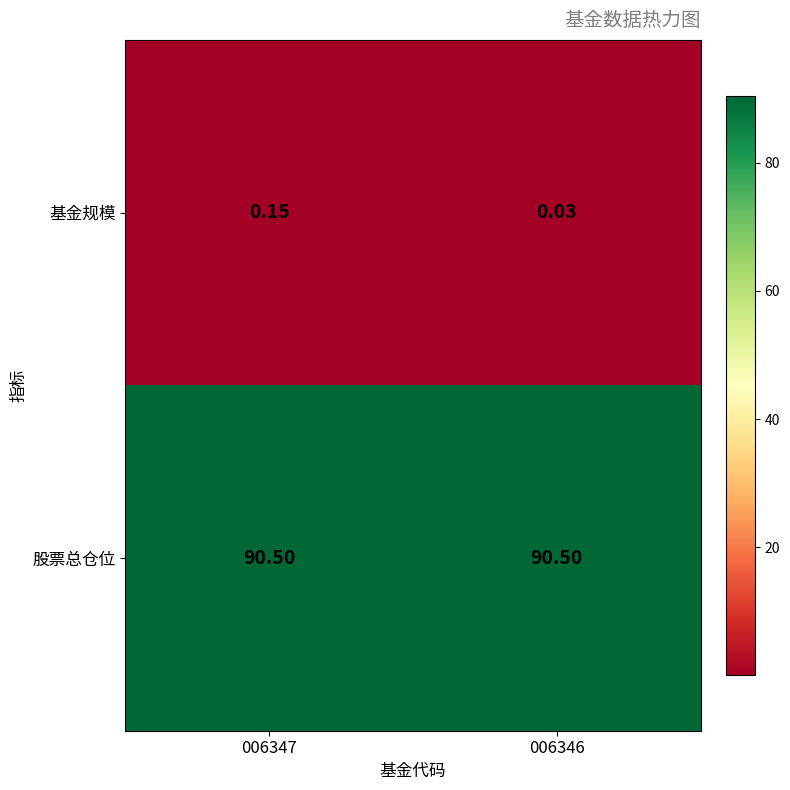

Is the value of 基金规模 at 006346 greater than the value of 股票总仓位 at 006346?

No